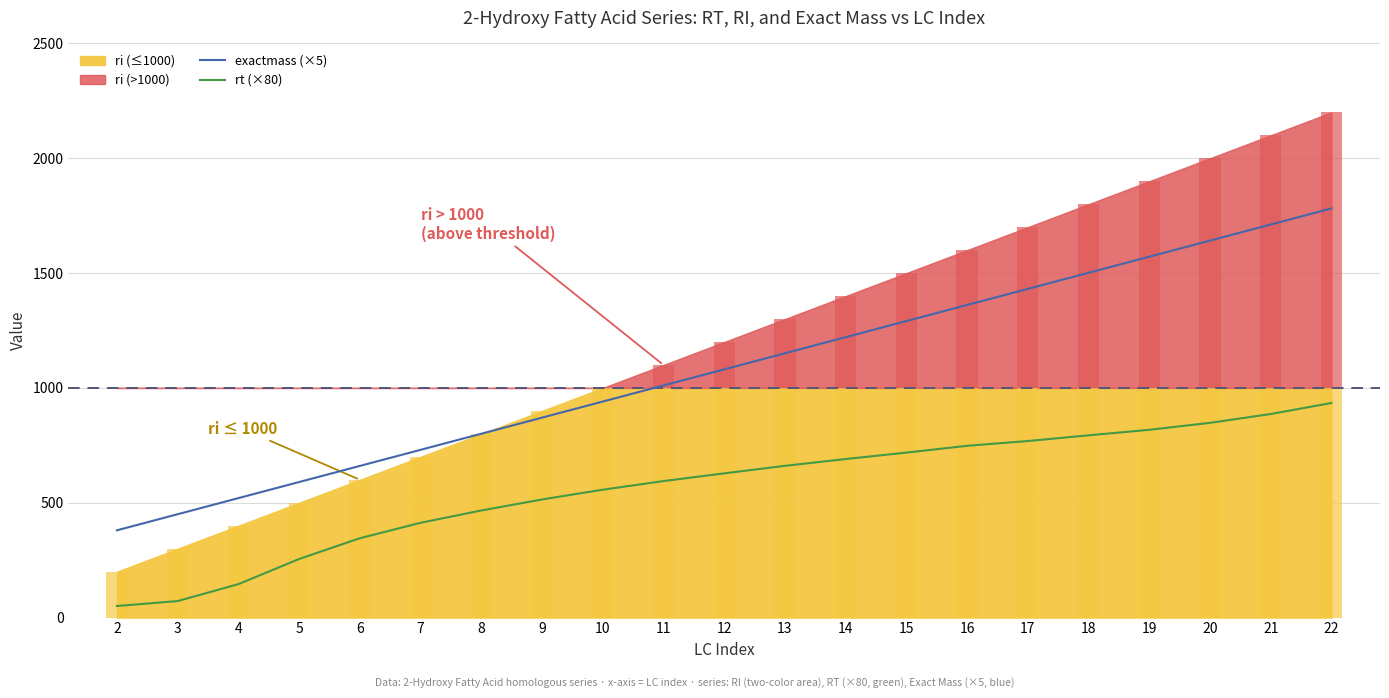

Which category has the lowest value in the exactmass (×5) series?

2